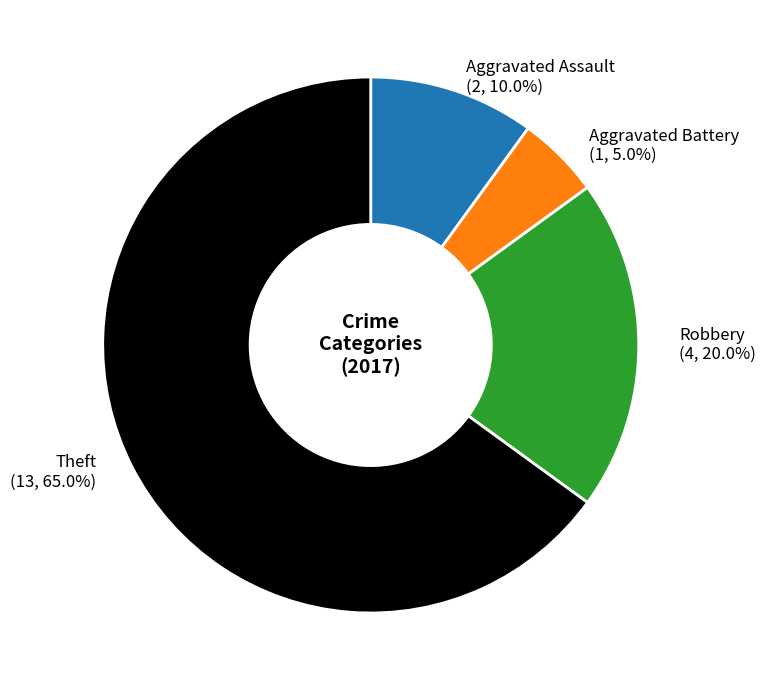

Is there any slice that represents more than half of the pie?

Yes